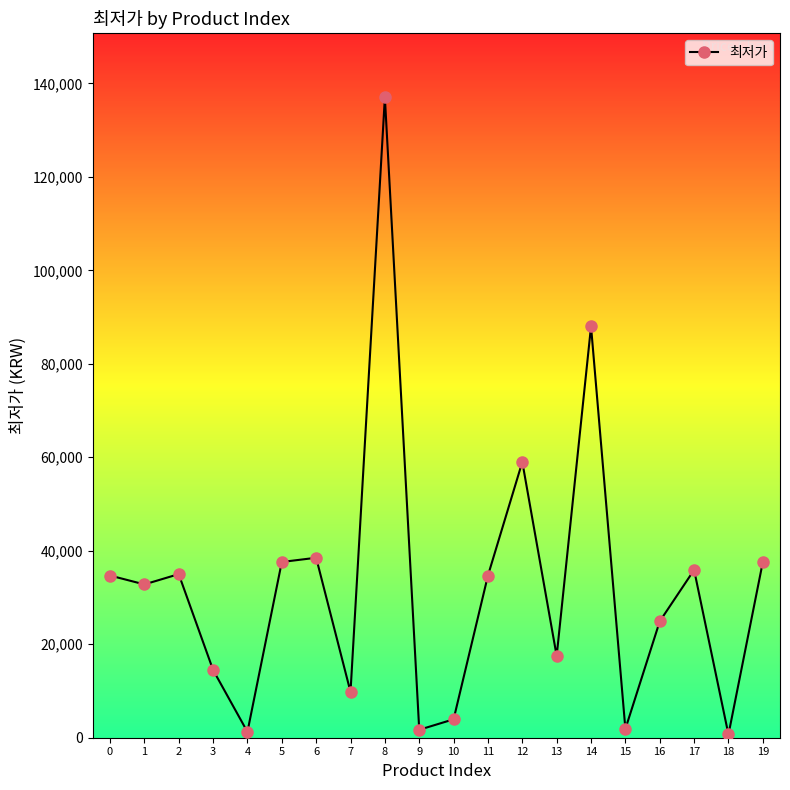

How many interior local peaks (higher than both neighbors) does the data have?

6